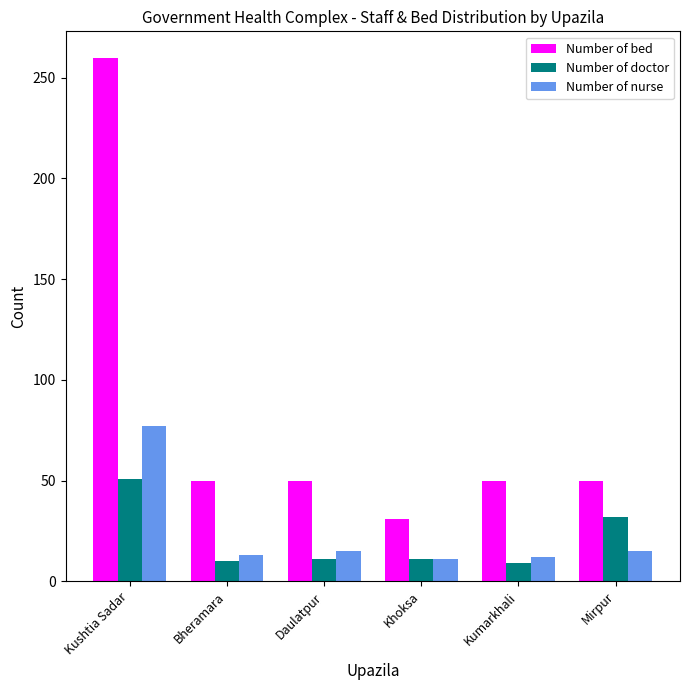

List the series in order of their peak value, lowest first.

Number of doctor, Number of nurse, Number of bed